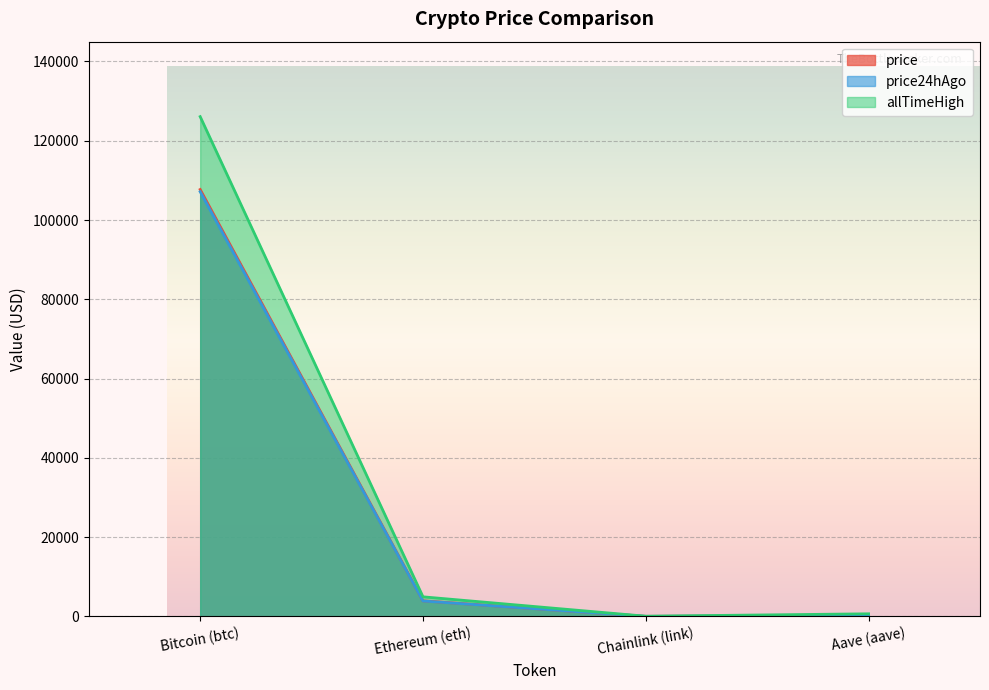

Which series changed the most between Ethereum (eth) and Chainlink (link)?

allTimeHigh